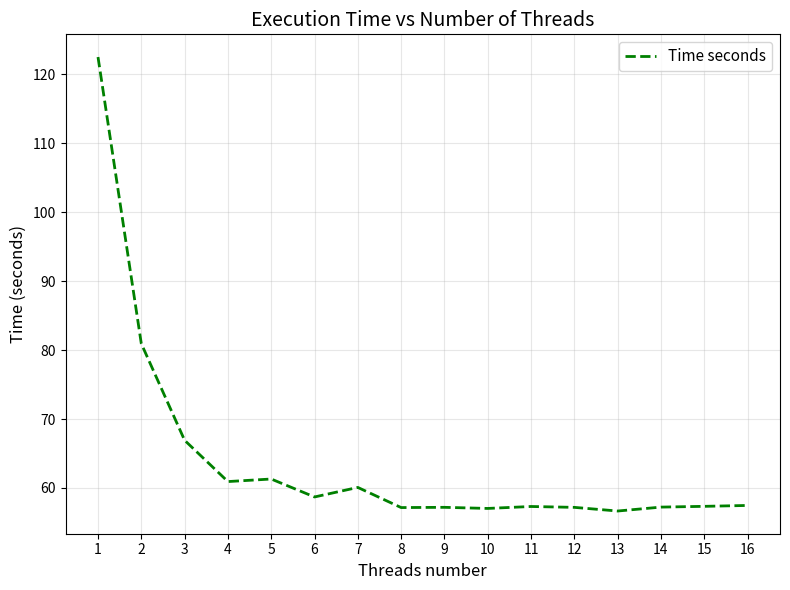

Between 4 and 12, which is larger?

4